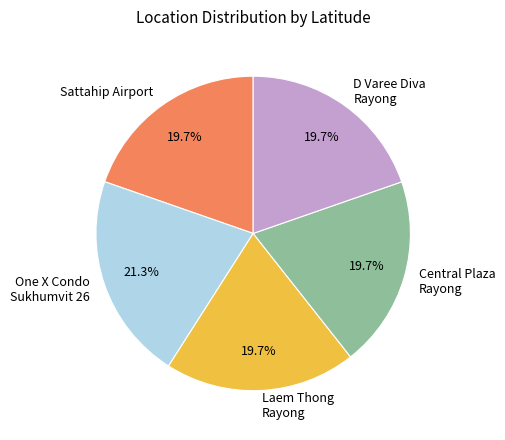

Approximately how many times larger is the value at D Varee Diva Rayong compared to One X Condo Sukhumvit 26?

0.9